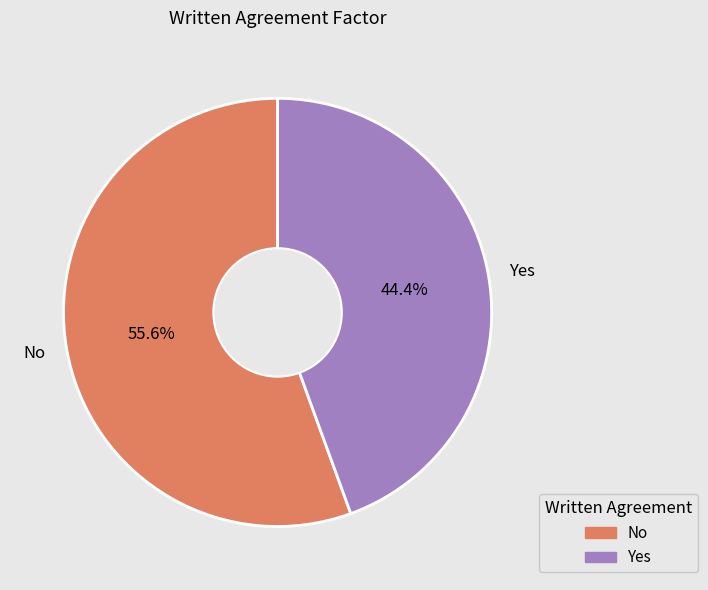

Is it true that No is 65% of the pie?

False